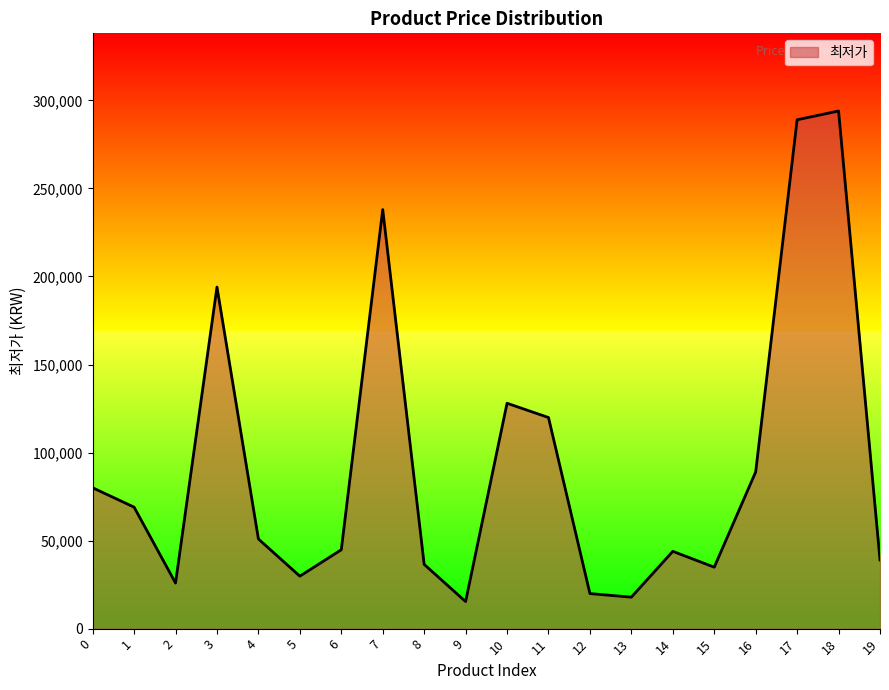

True or false: the data has more than 0 interior local peaks.

True